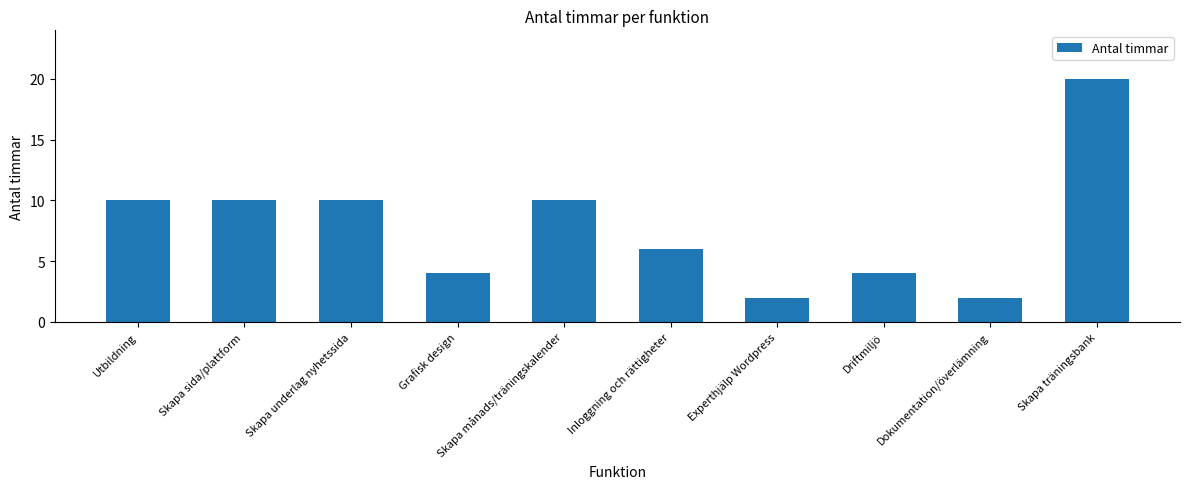

What is the value of the 6th bar from the left?

6